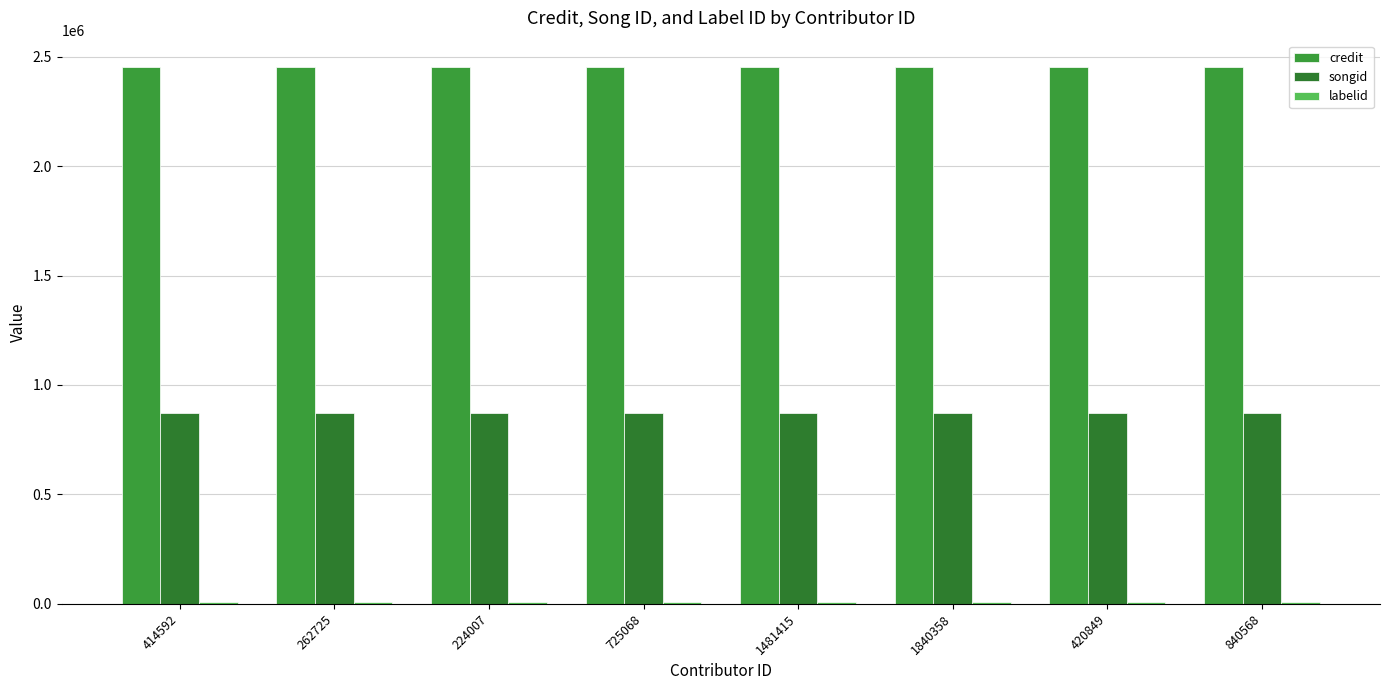

The labelid series shows 9086 at 725068. True or false?

True